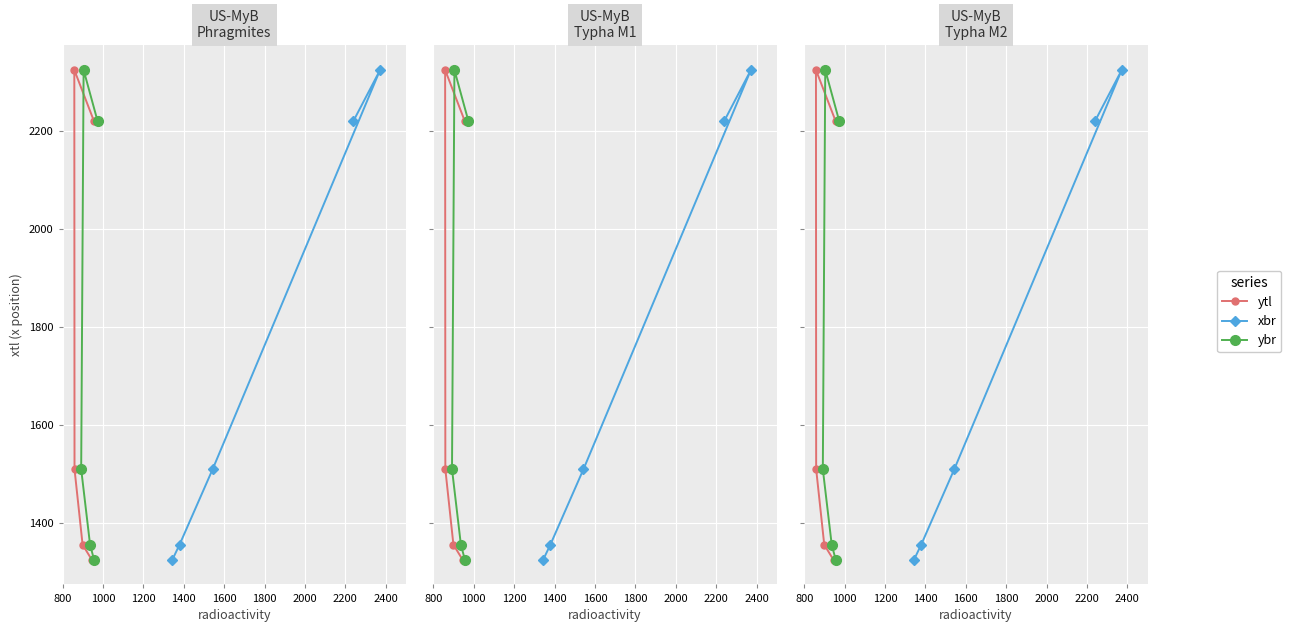

At 1000, list the series in order from smallest to largest.

ytl, xbr, ybr